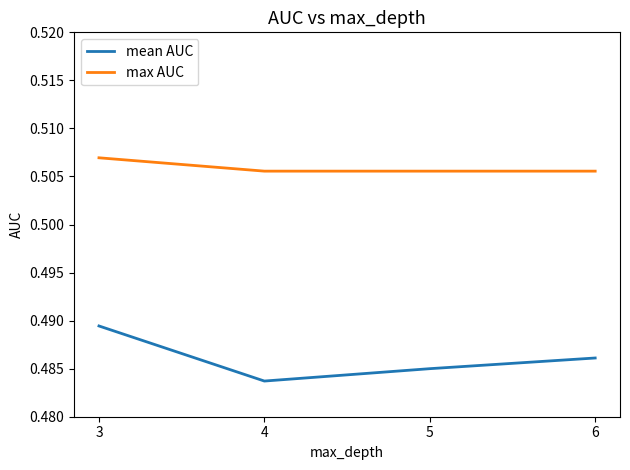

True or false: max AUC and mean AUC intersect in this chart.

False